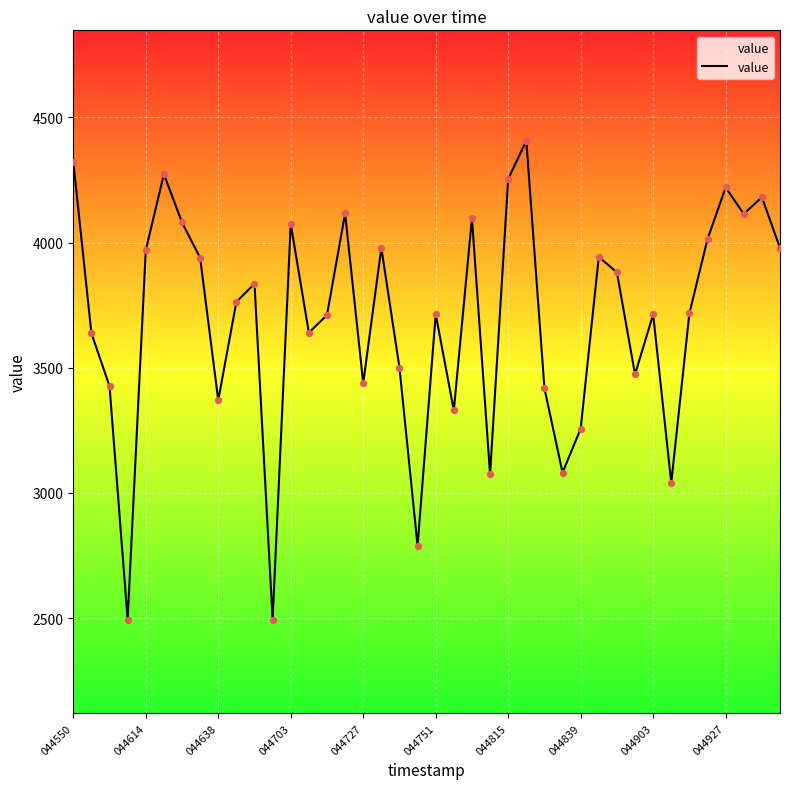

What is the smallest value displayed?

2493.4